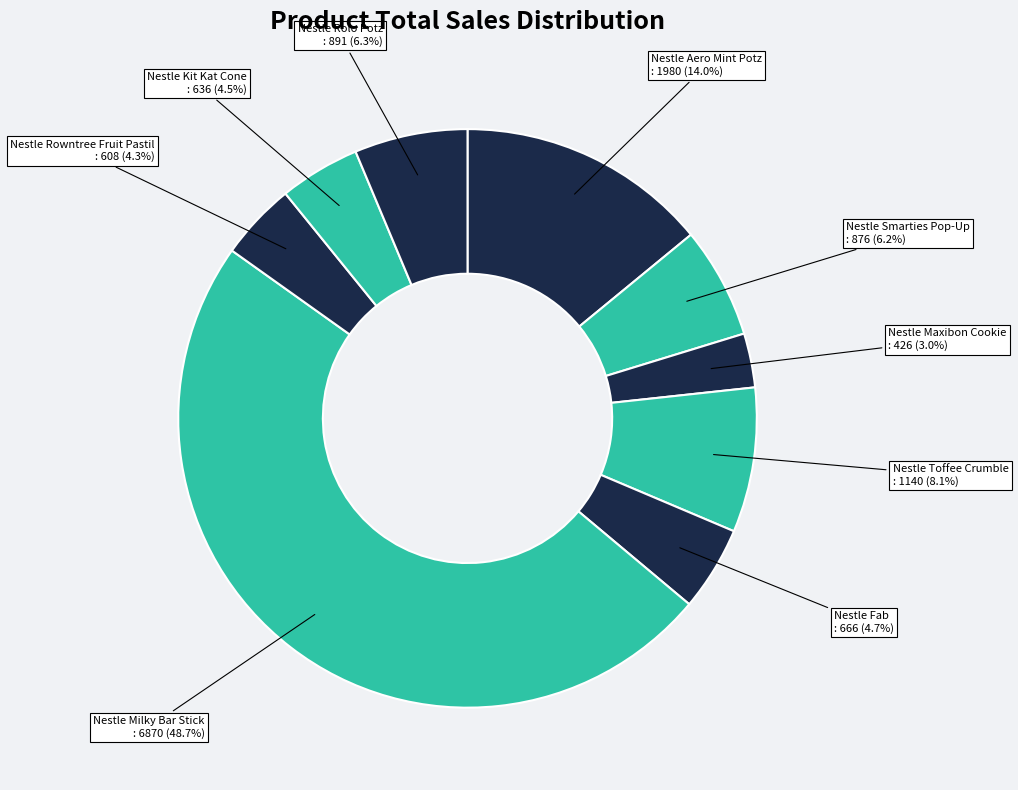

Count the number of slices in the pie.

9